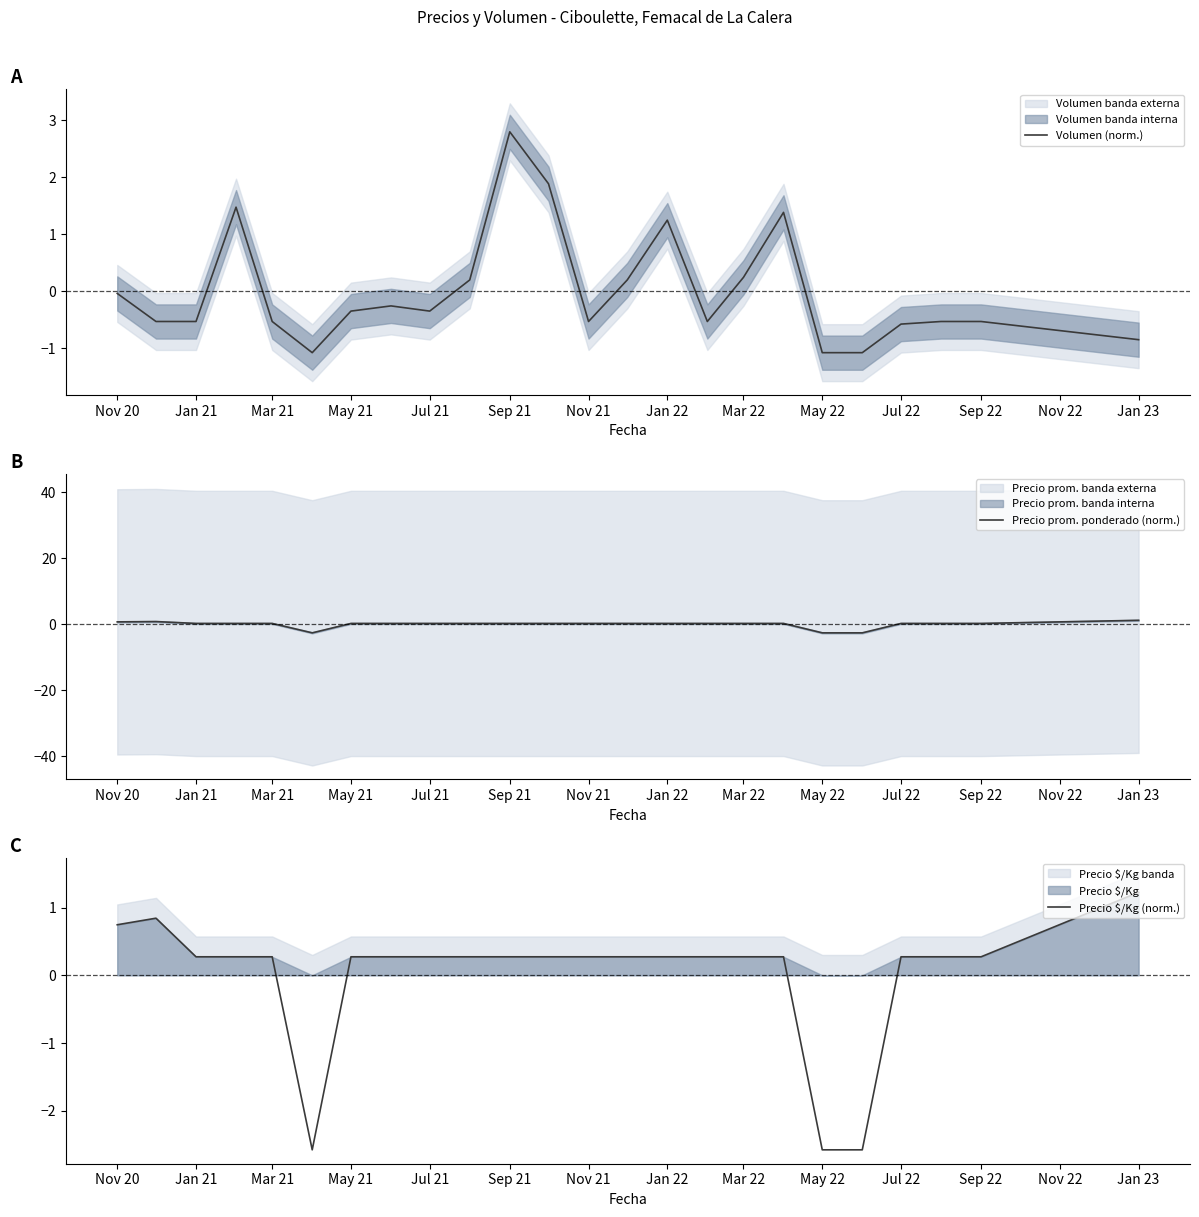

The Volumen (norm.) series shows -0.5 at Mar 21. True or false?

True